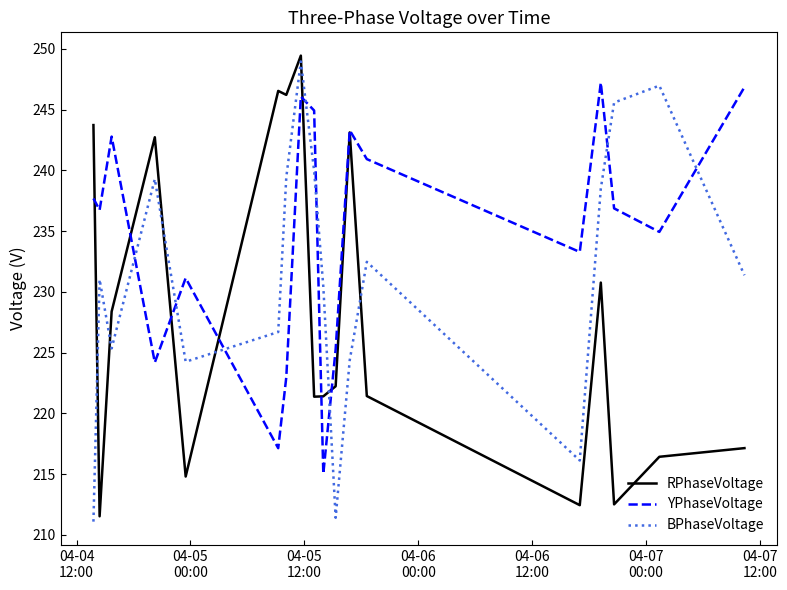

True or false: BPhaseVoltage and YPhaseVoltage intersect in this chart.

True